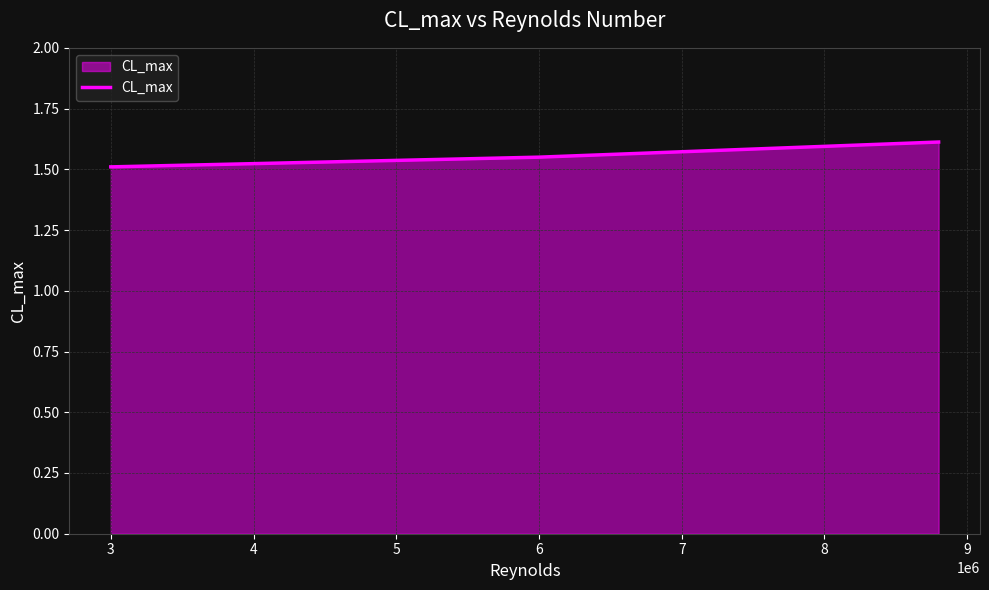

What is the smallest value displayed?

1.5